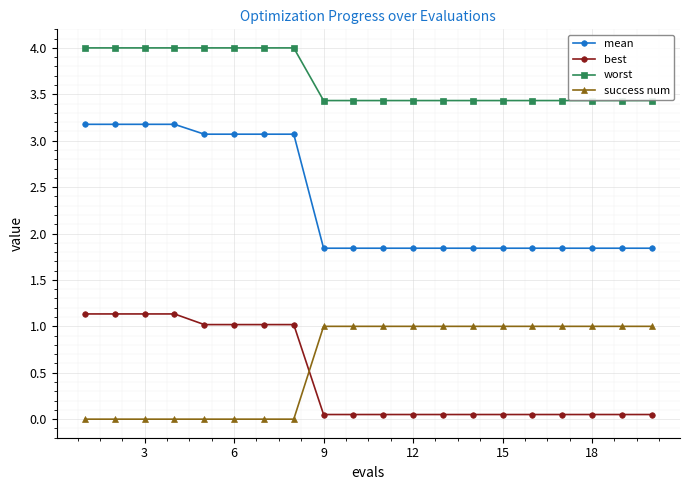

Count the number of data series in this chart.

4